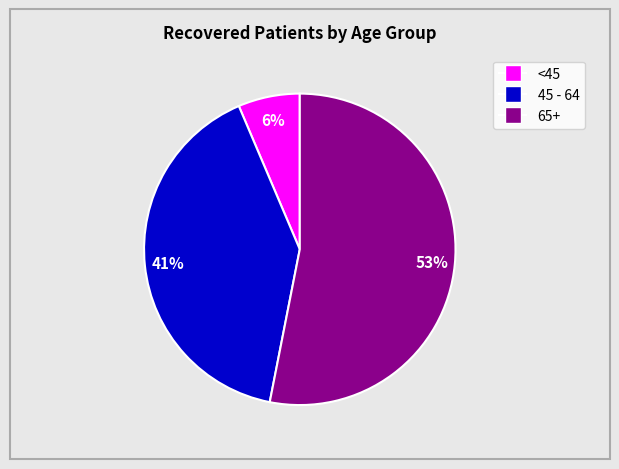

Is there any slice that represents more than half of the pie?

Yes